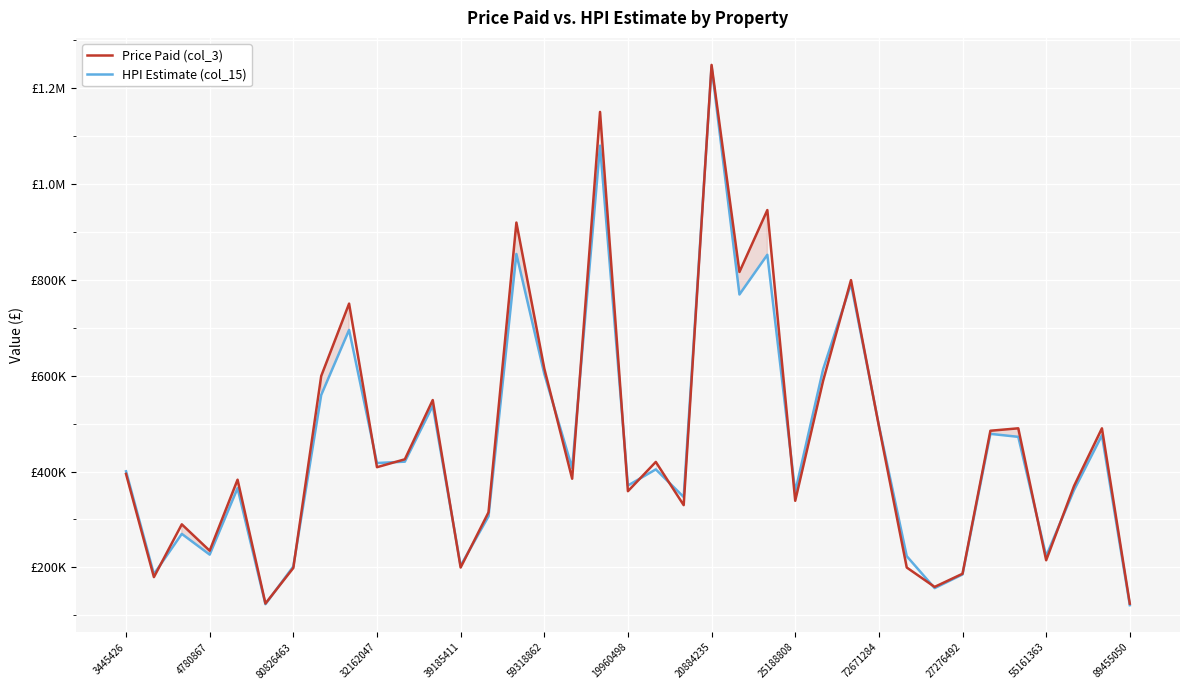

Is this an area chart (filled region under the line)?

No